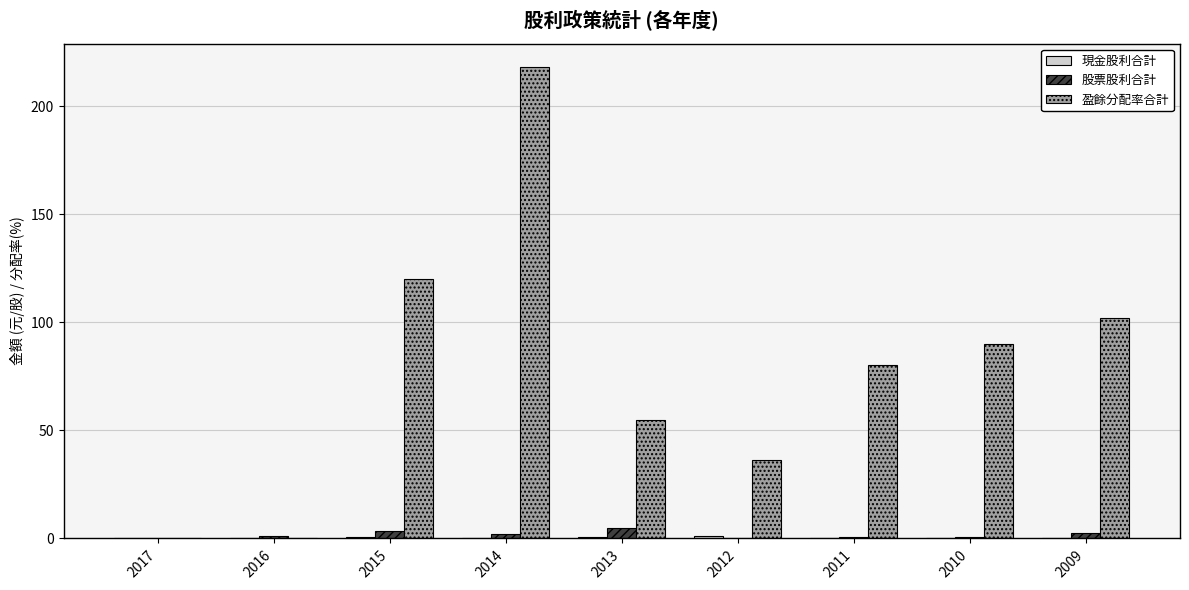

Which series changed the most between 2017 and 2010?

盈餘分配率合計